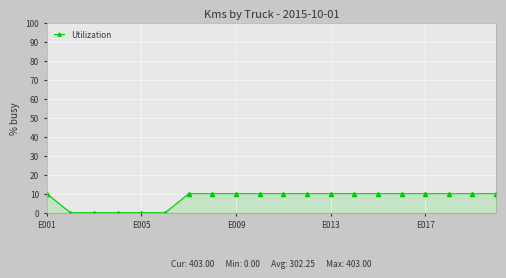

What is the average value?

8